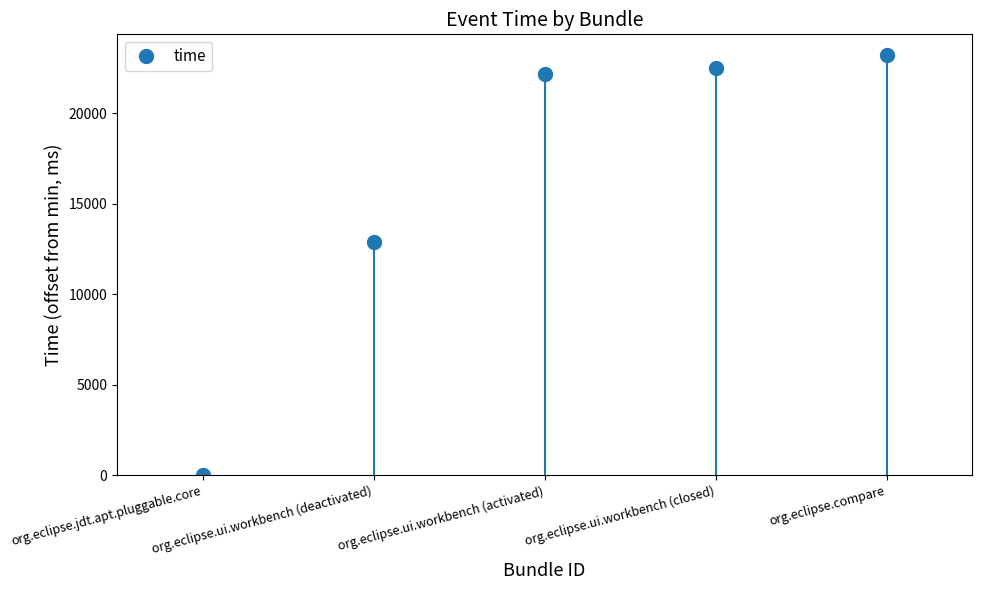

Is it true that the value at org.eclipse.ui.workbench (closed) is 12484?

False